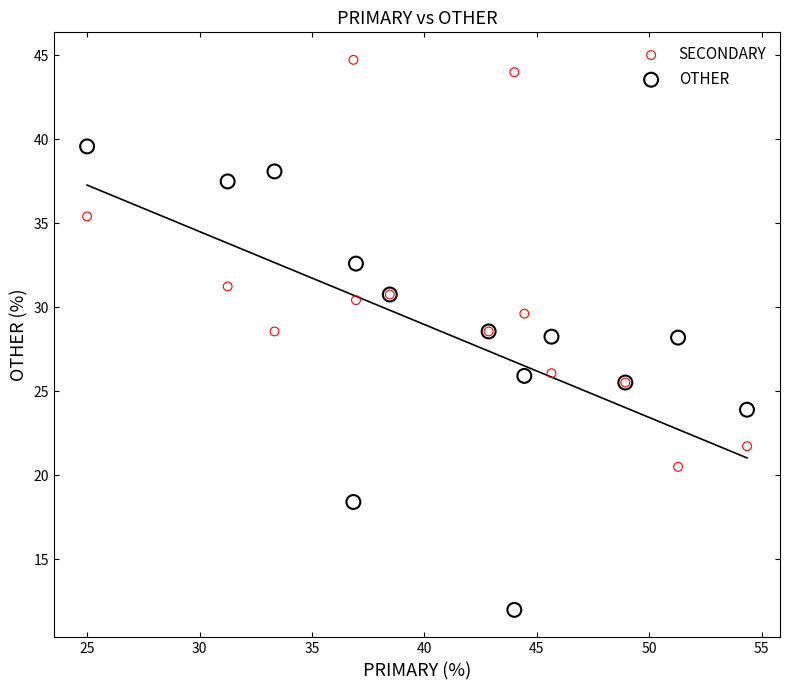

Which series reaches the minimum Y coordinate?

OTHER